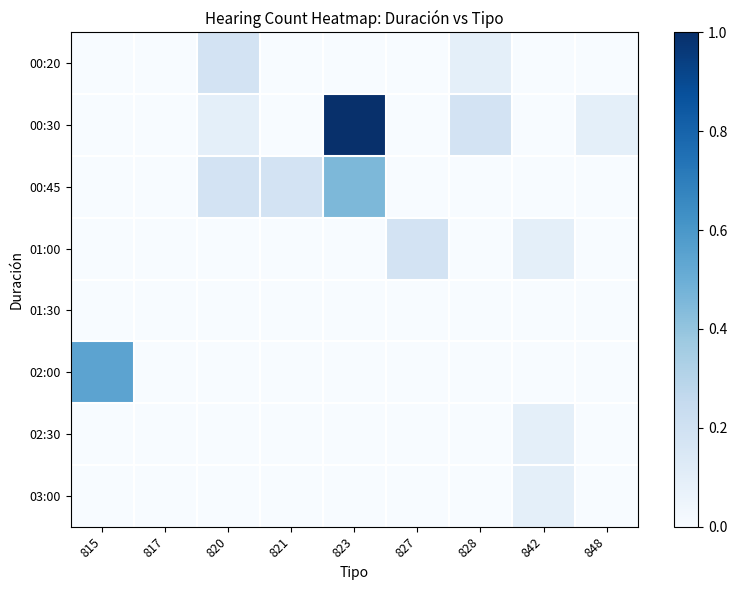

Which series has the largest total across all categories?

00:30